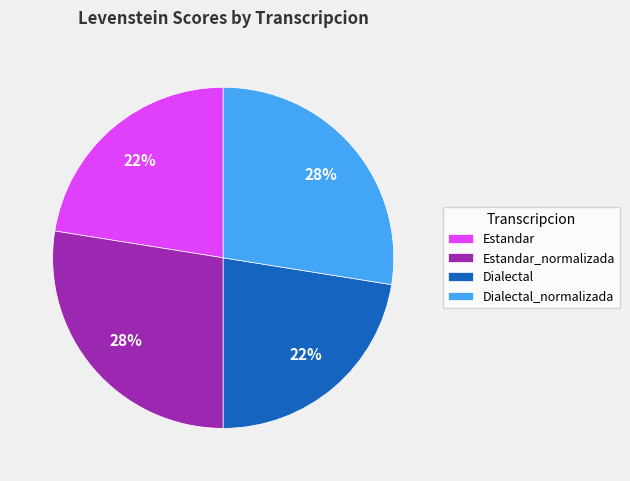

What percentage is the Estandar_normalizada slice, to the nearest percent?

28%